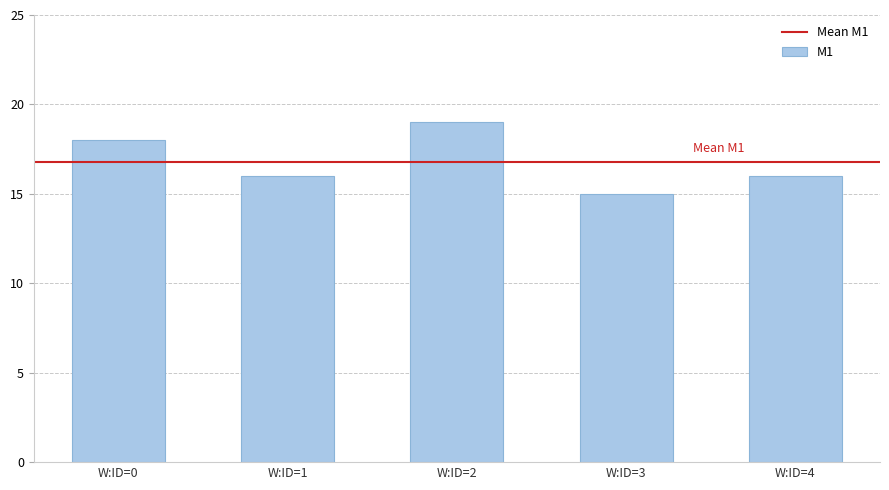

How many bars are there in total?

5